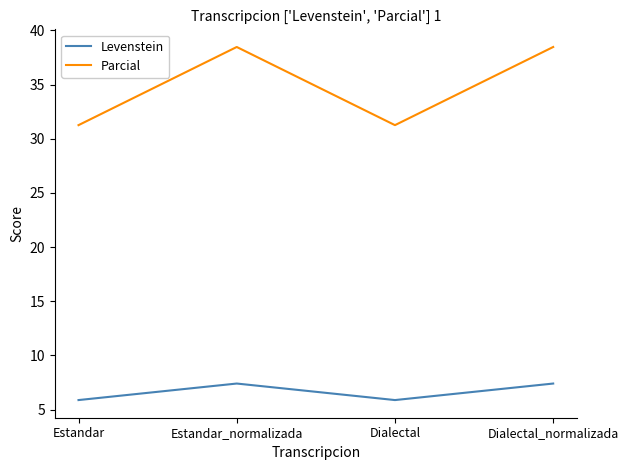

True or false: Parcial and Levenstein cross at least once.

False